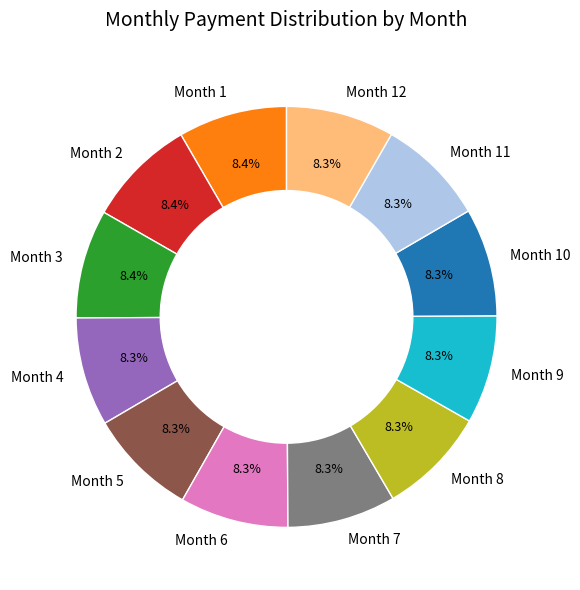

To the nearest percent, what portion does Month 7 represent?

8%